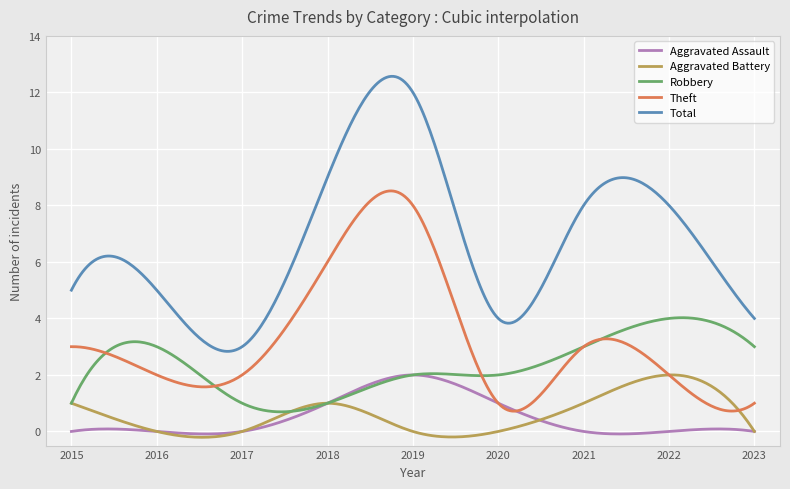

Which series has the widest spread of values?

Total